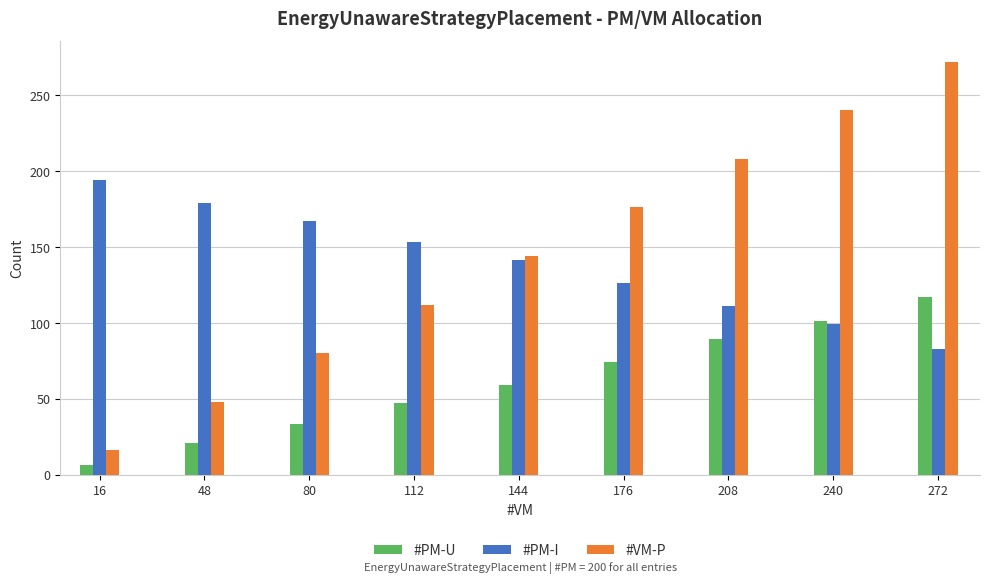

How many #PM-I values are between 111 and 167?

5